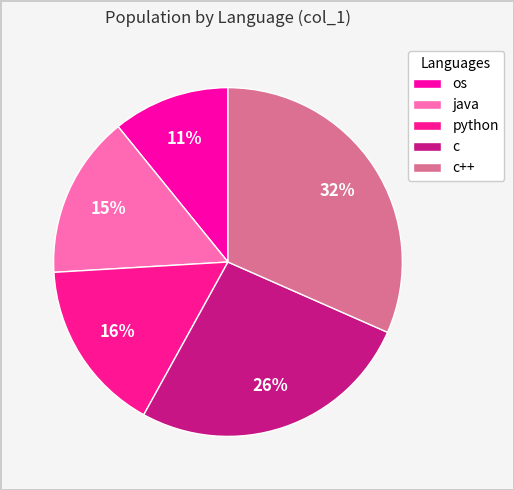

How many slices are in this pie chart?

5